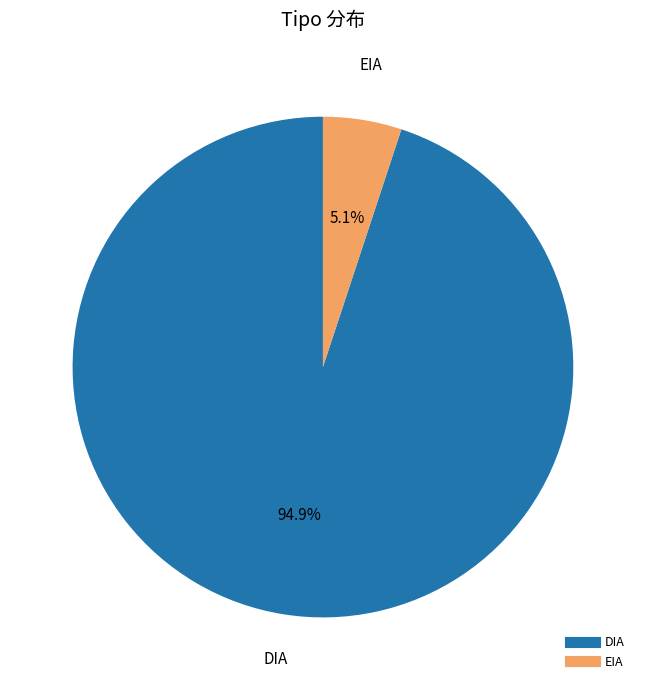

Rank the categories by value from lowest to highest.

EIA, DIA